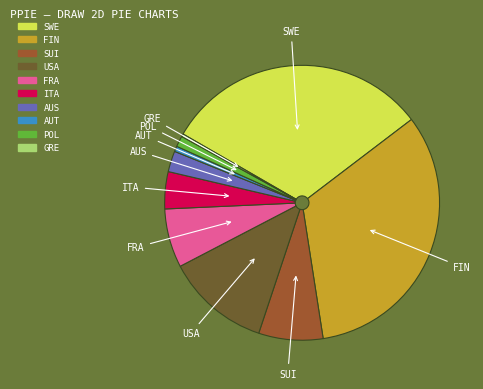

Combined, do SWE and ITA account for over 50%?

No